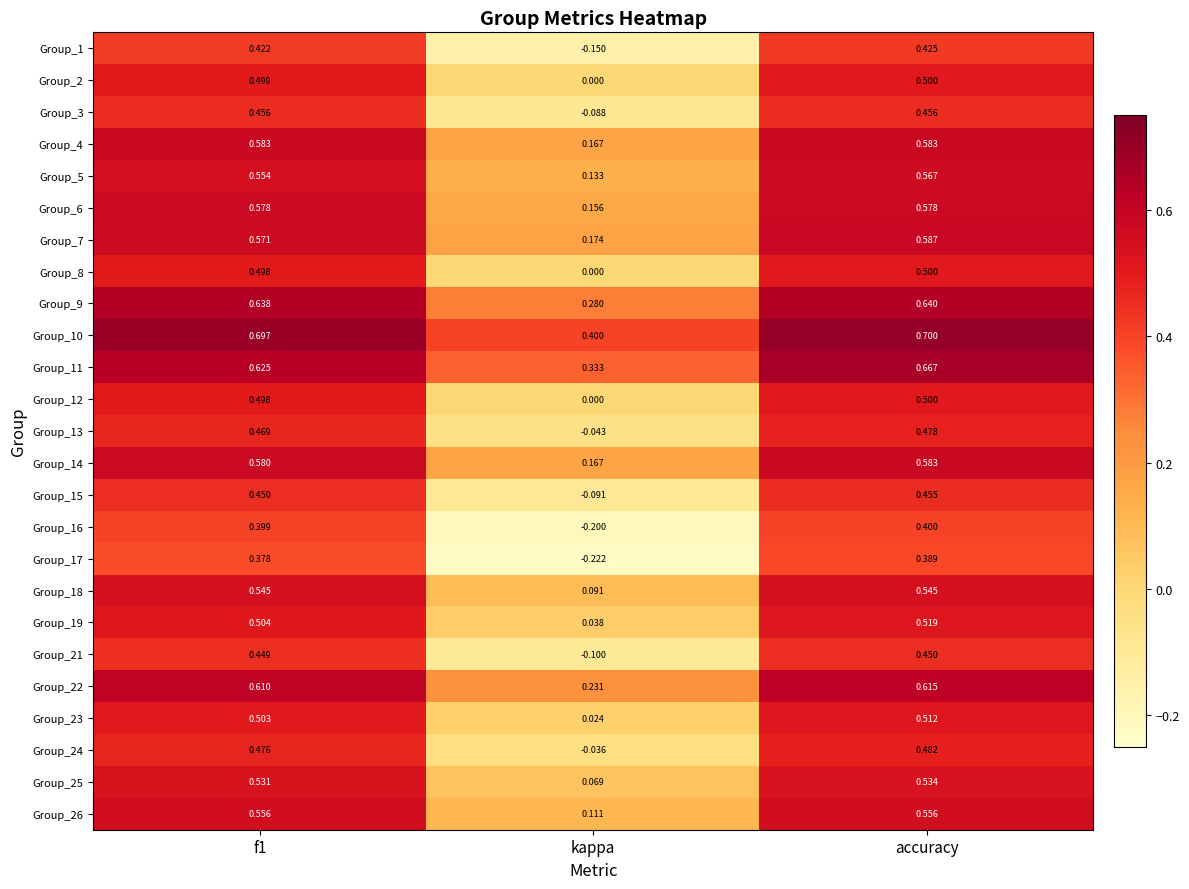

Count the number of data series in this chart.

25